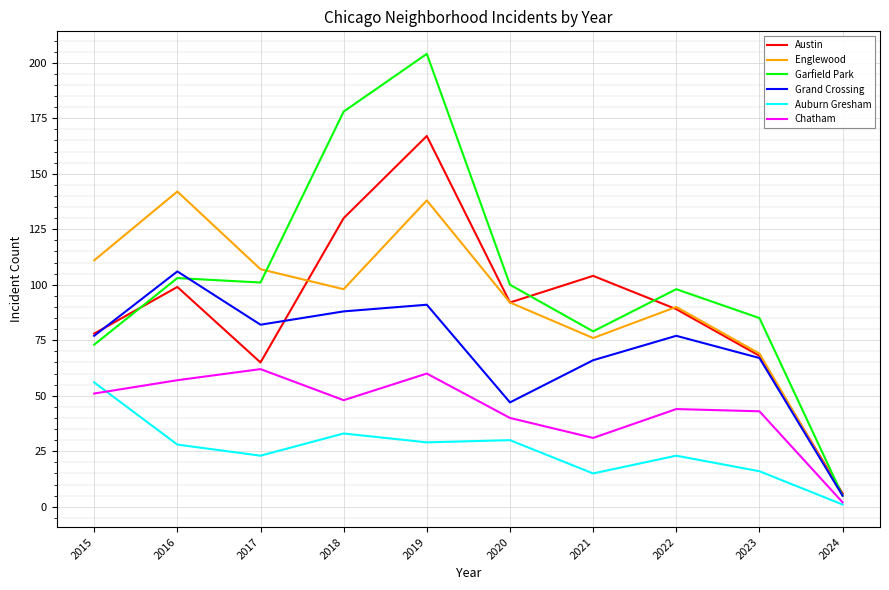

True or false: Austin and Chatham intersect in this chart.

False